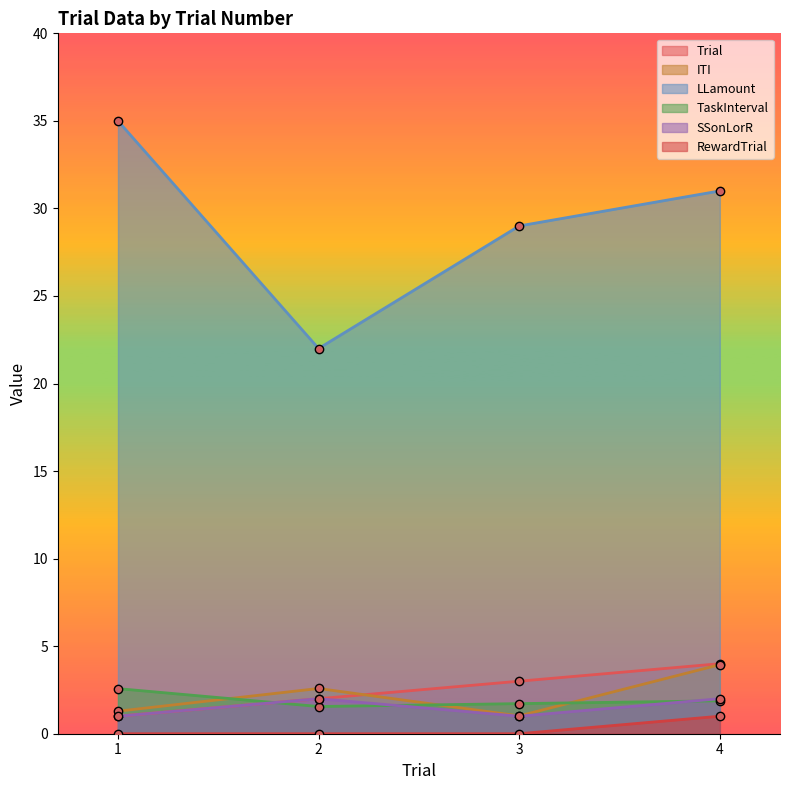

How many lines are shown in the chart?

6